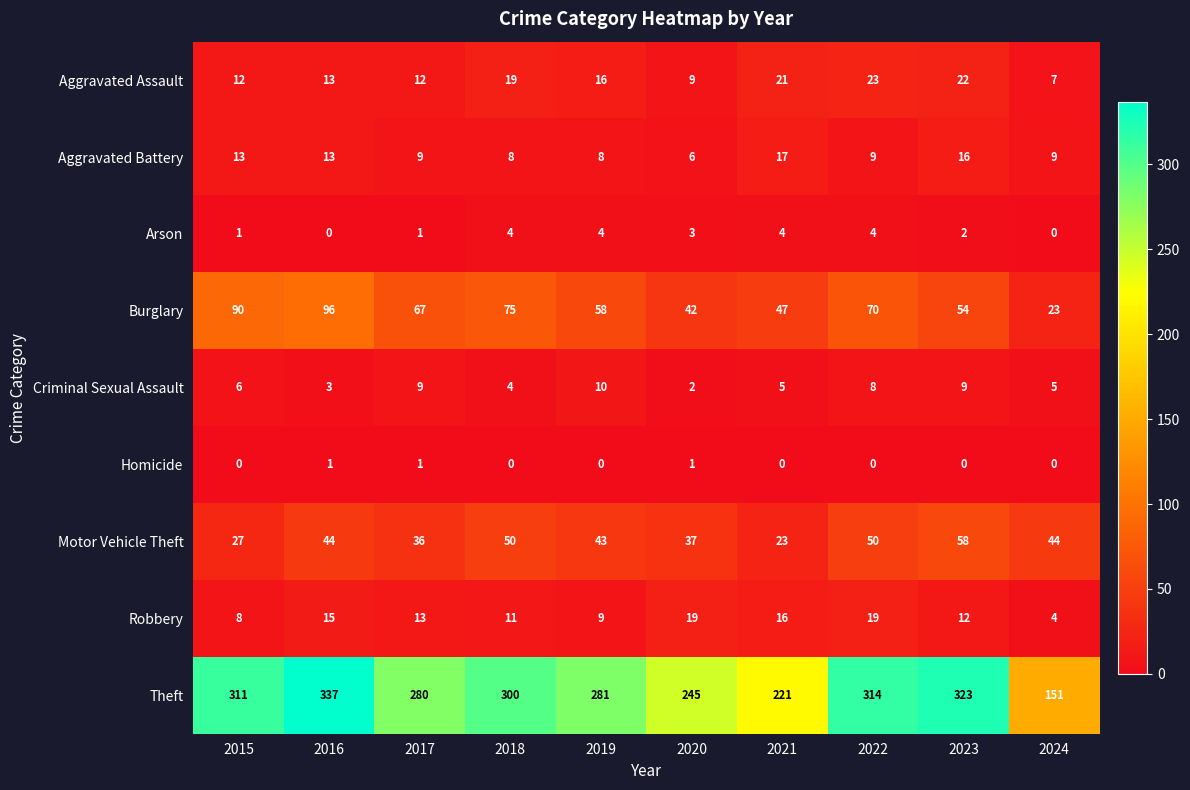

At which category does the chart reach its peak across all series?

2016